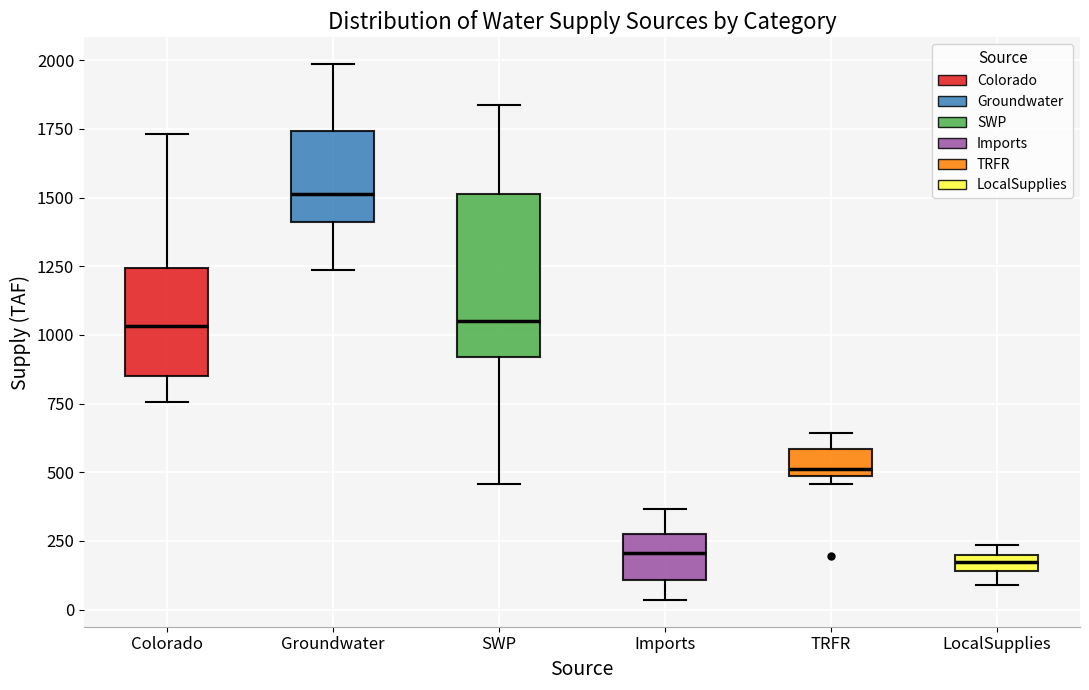

Which box is the tallest, from its lower edge to its upper edge?

SWP